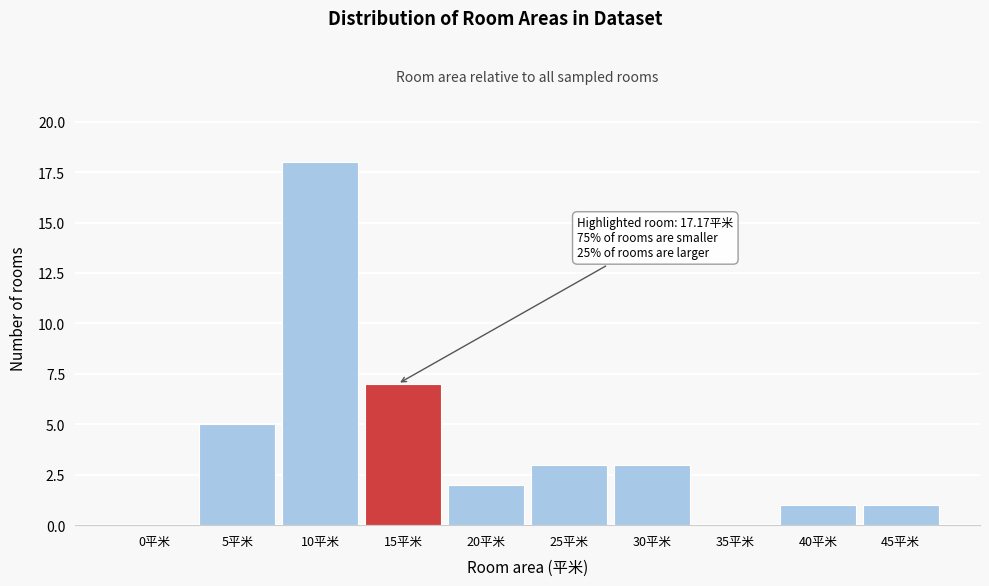

Reading left to right, transcribe all the data shown in this chart.

0平米=0	5平米=5	10平米=18	15平米=7	20平米=2	25平米=3	30平米=3	35平米=0	40平米=1	45平米=1